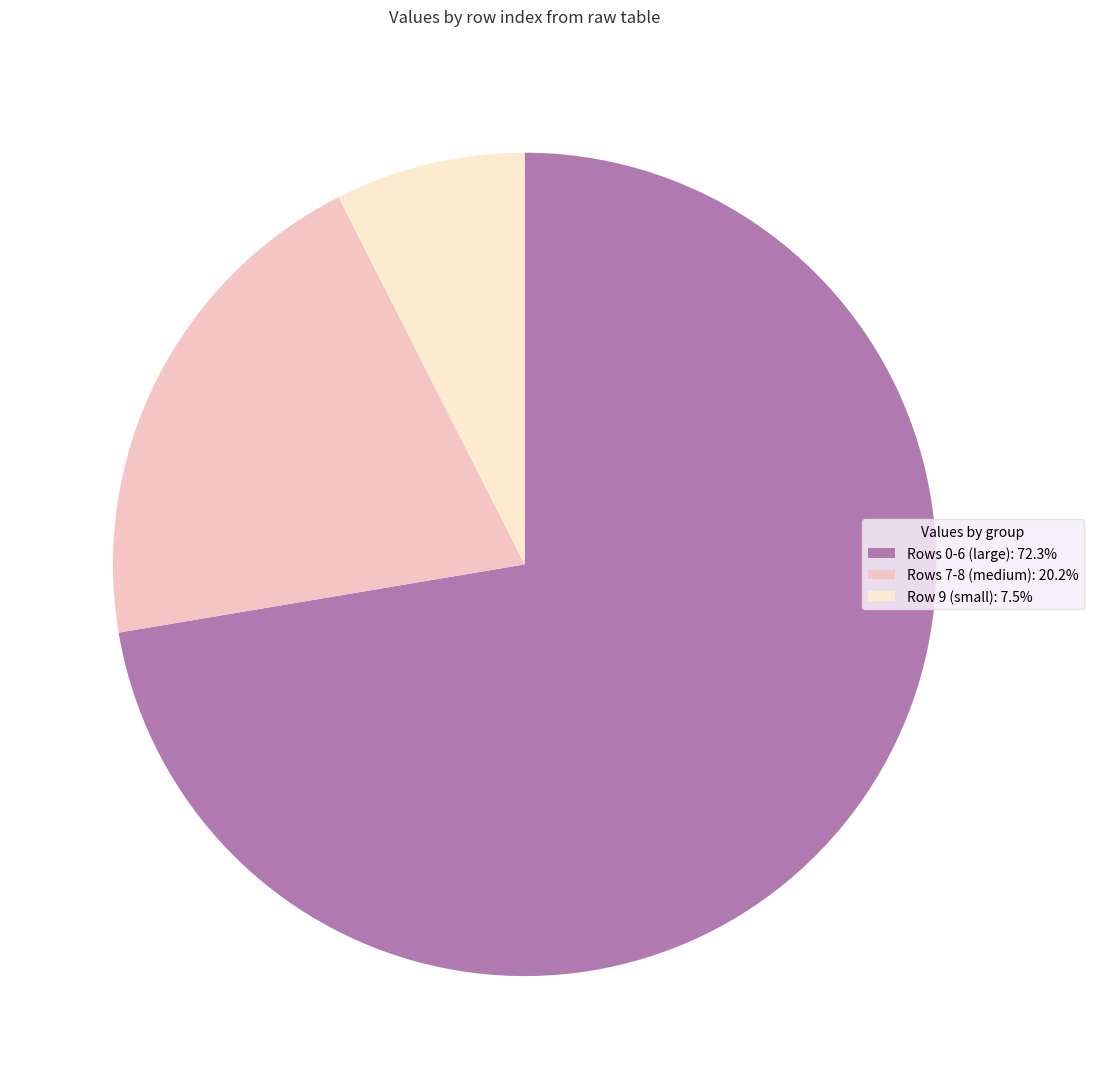

Does Rows 0-6 (large): 72.3% account for over 50% of the chart?

Yes